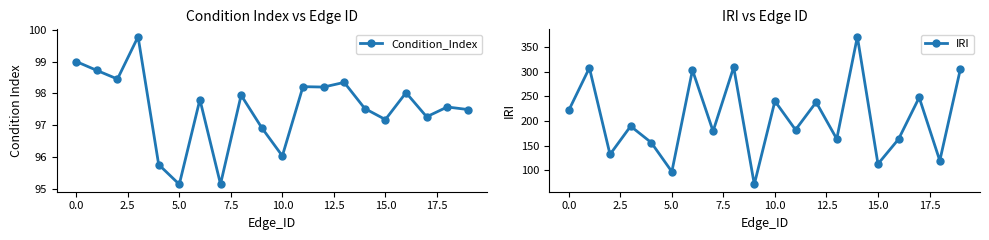

True or false: IRI has more than 1 points higher than both neighbors.

True